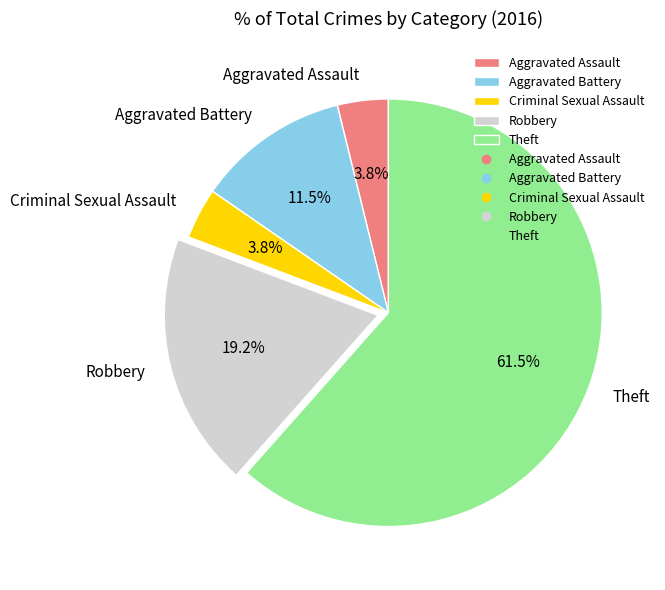

What is the total percentage of Aggravated Battery and Robbery?

30.8%